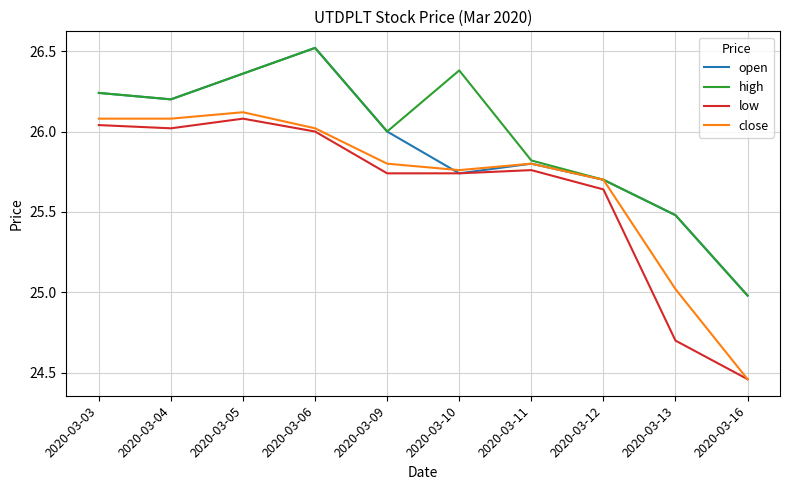

What are all the series names shown in the legend?

open, high, low, close